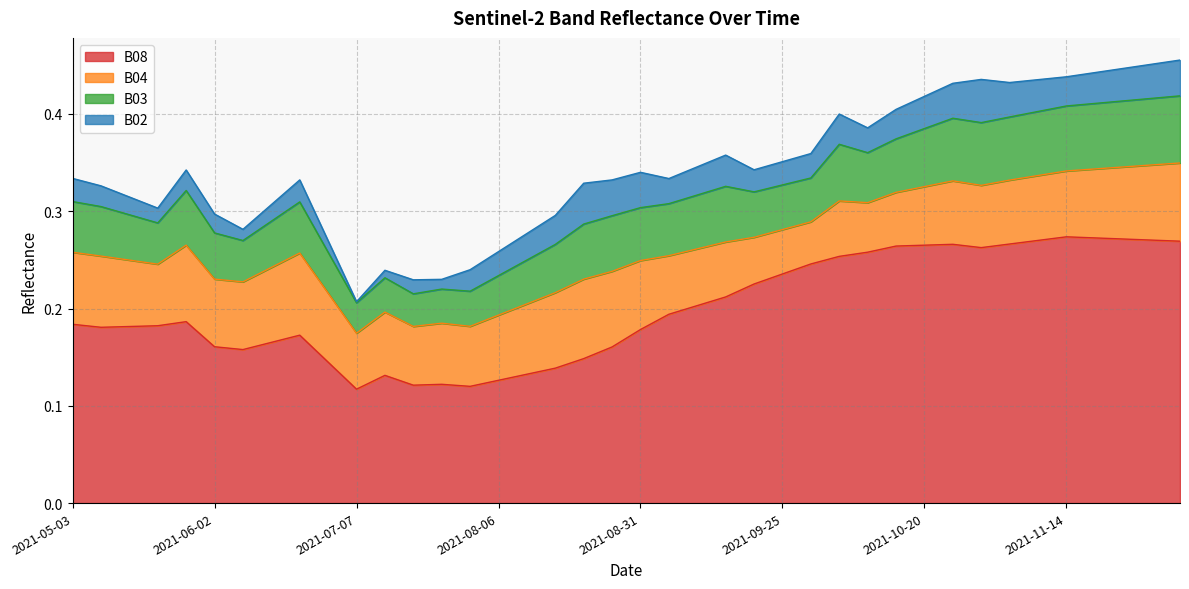

Count the number of data series in this chart.

4